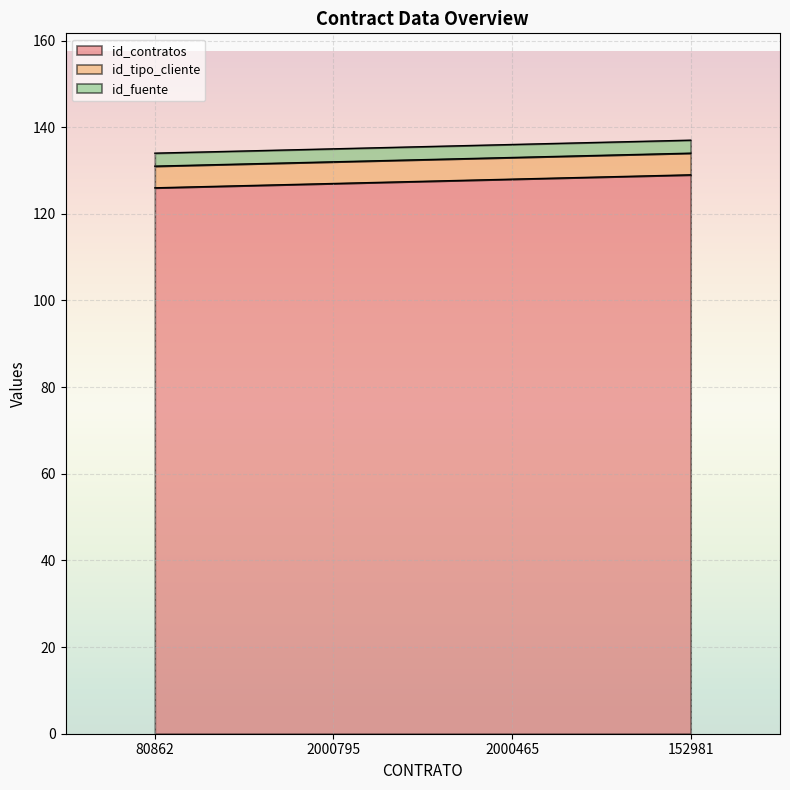

What are all the series names shown in the legend?

id_contratos, id_tipo_cliente, id_fuente